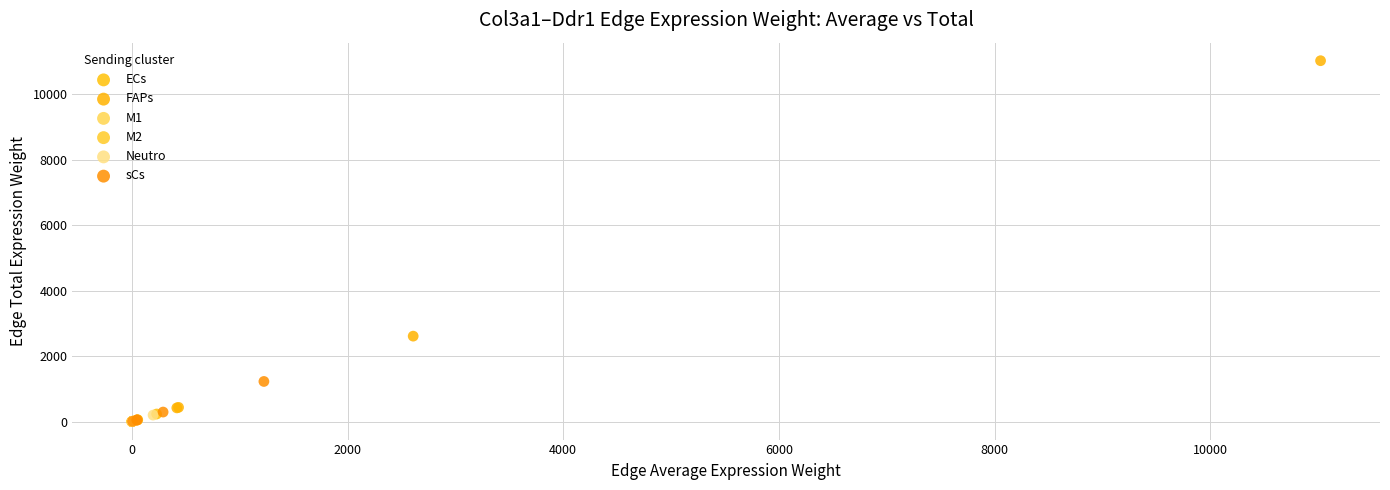

Which series has the widest spread of Y values?

FAPs